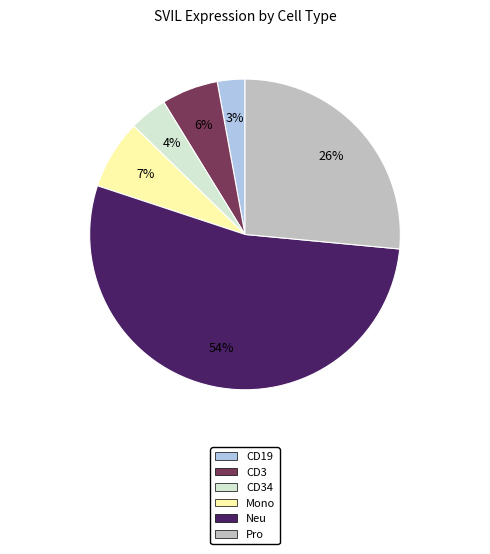

To the nearest percent, what is the average slice percentage?

17%